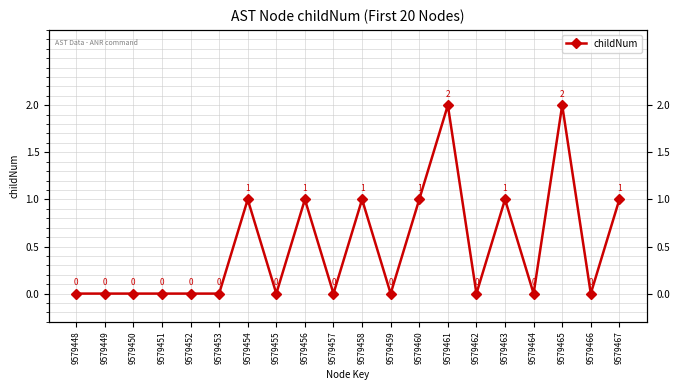

Between 9579466 and 9579467, which is larger?

9579467